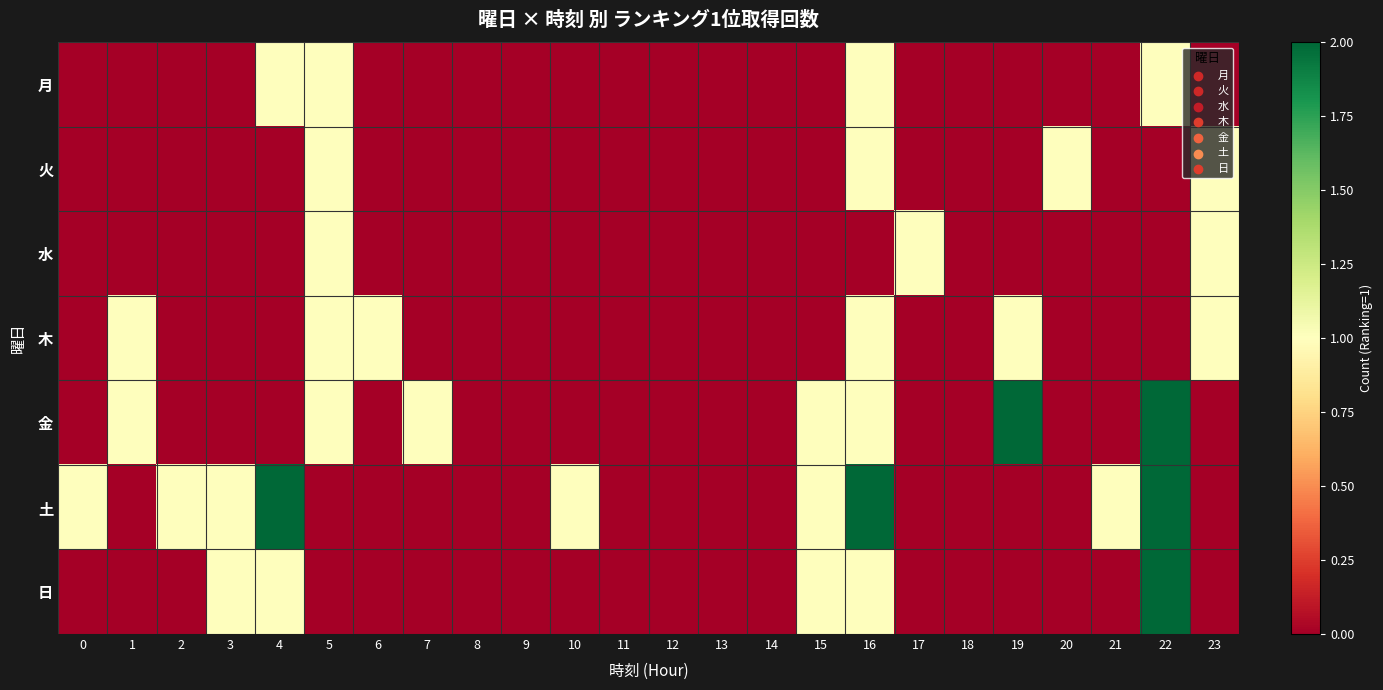

Which series has the largest range (max minus min)?

金